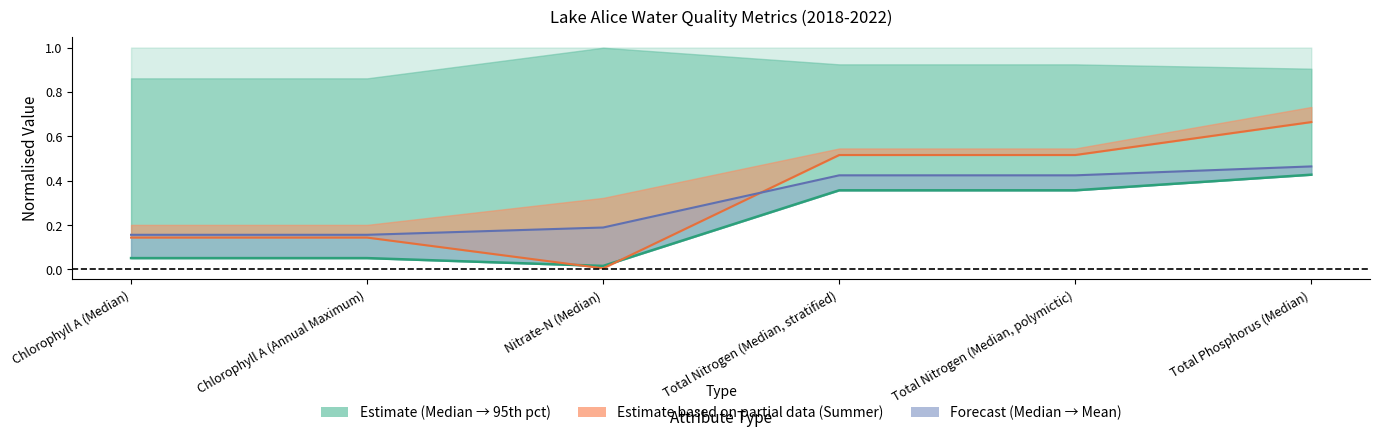

How many times do Median over summer period and Mean cross each other?

1